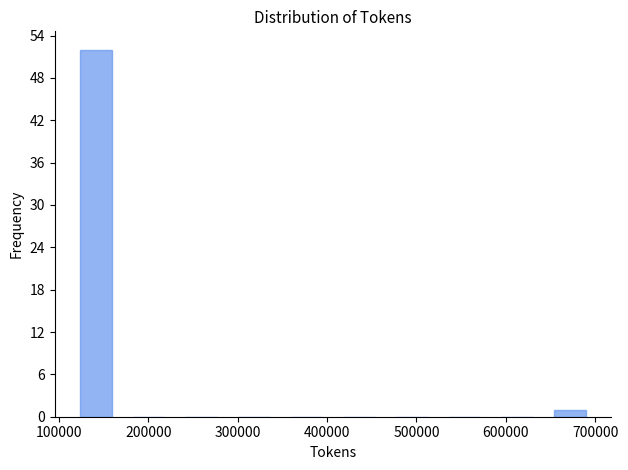

Reading left to right, list every bar in this chart as the range it spans on the x-axis followed by its height. Neither the bar edges nor the heights are printed on the chart, so give them approximately, as read against the axes.

120000 to 180000: 52
180000 to 240000: 0
240000 to 300000: 0
300000 to 360000: 0
360000 to 420000: 0
420000 to 480000: 0
480000 to 540000: 0
540000 to 600000: 0
600000 to 650000: 0
650000 to 710000: 1